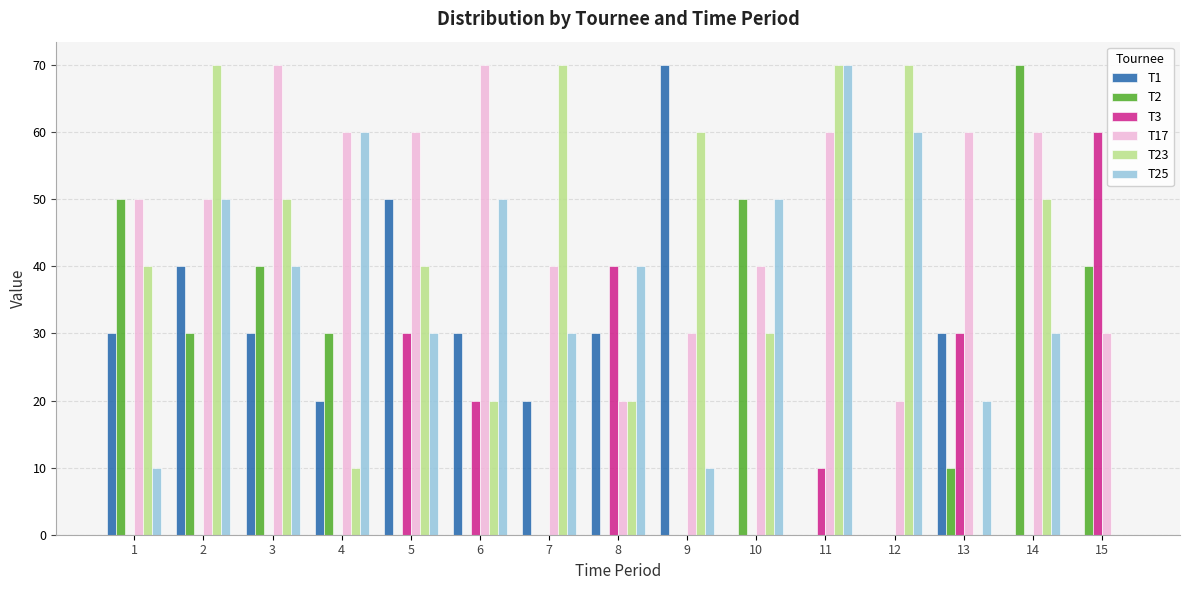

How many values in T25 are above zero?

14